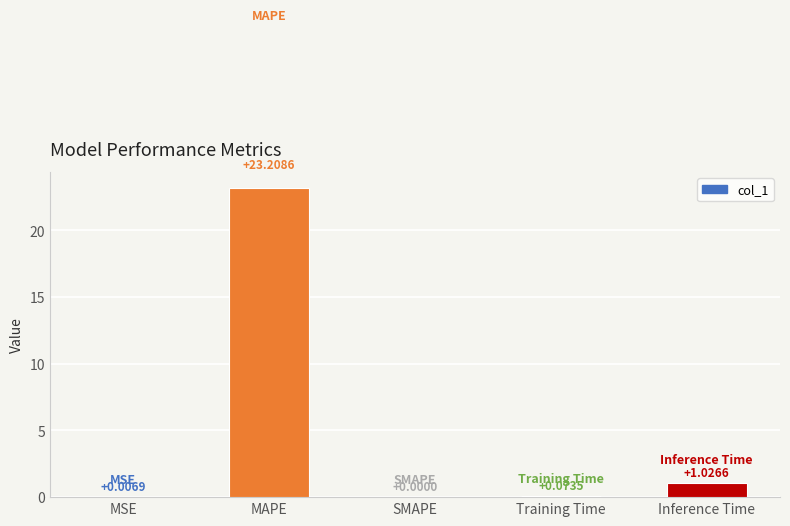

What is the sum of all values?

24.3